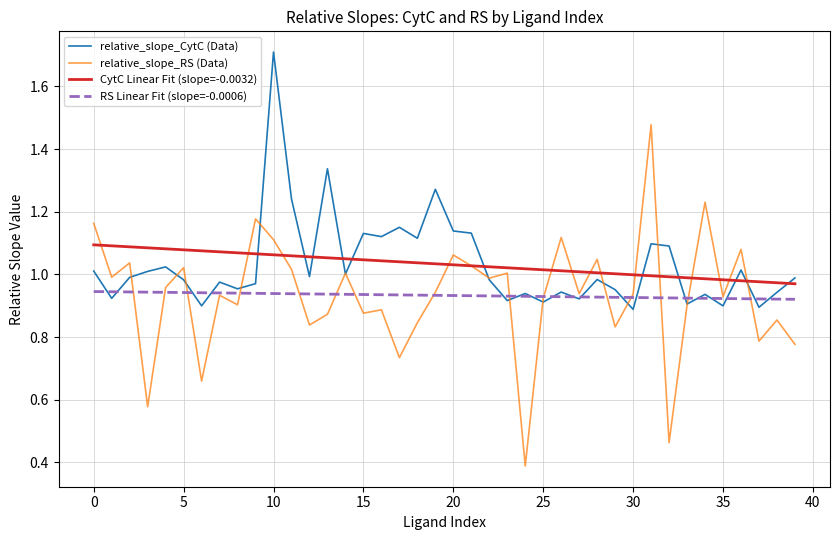

True or false: CytC Linear Fit (slope=-0.0032) and RS Linear Fit (slope=-0.0006) cross at least once.

False